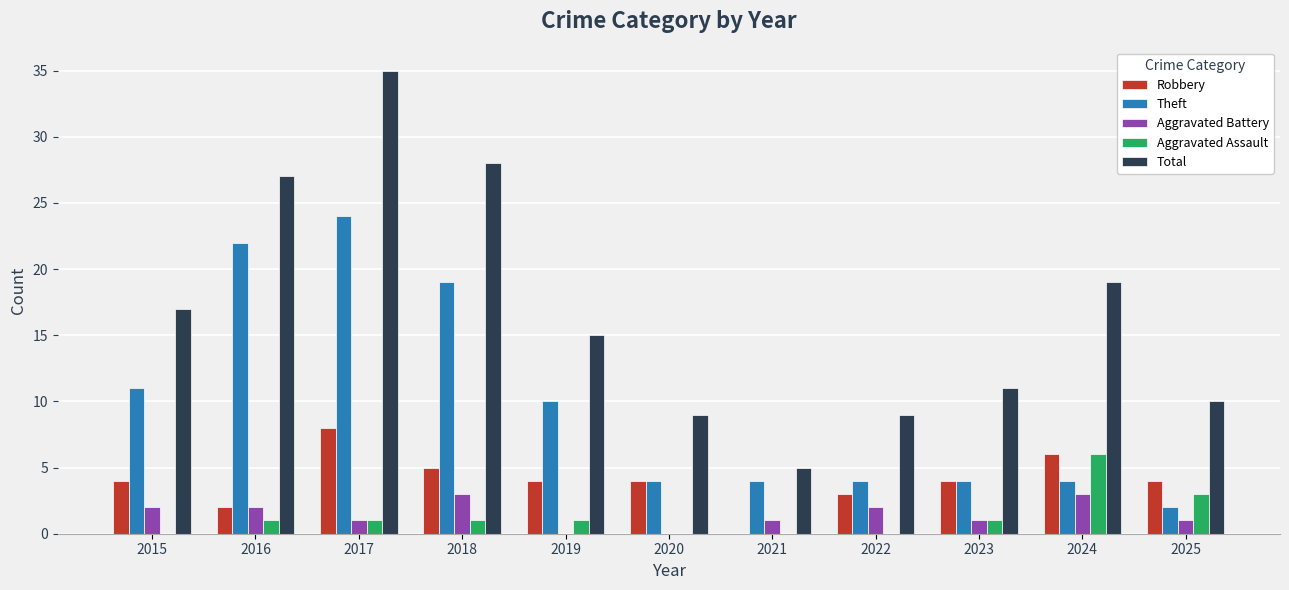

At which category is the sum across all series the highest?

2017